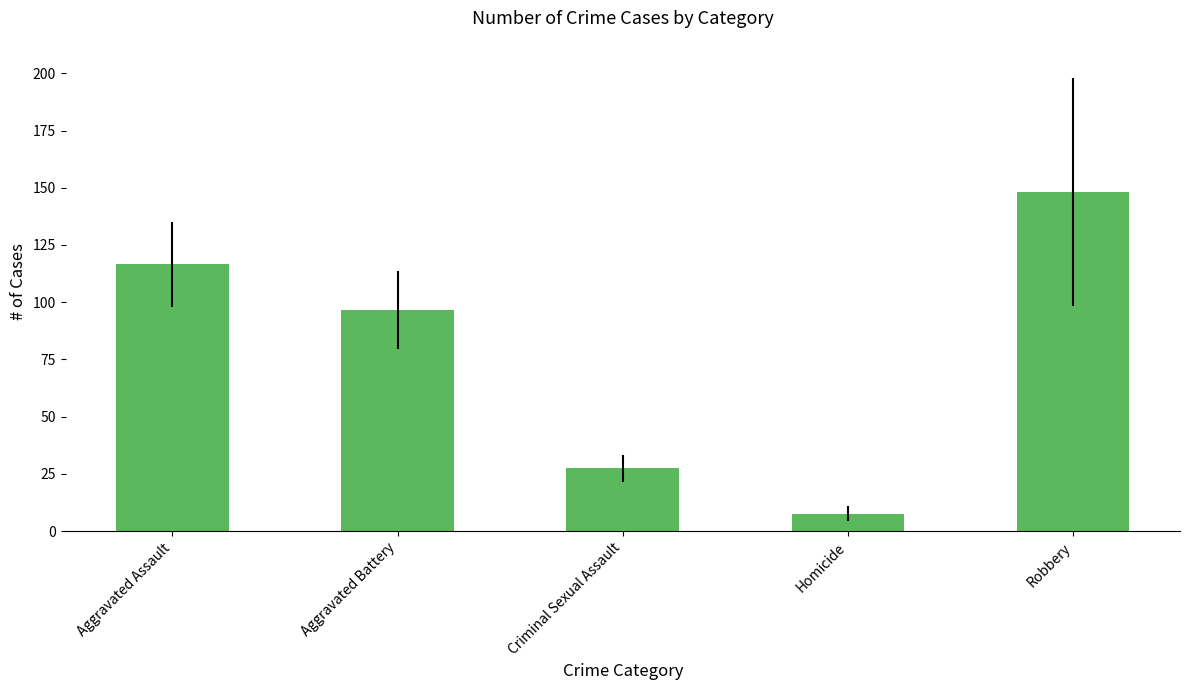

What is the label of the 1st bar from the right?

Robbery